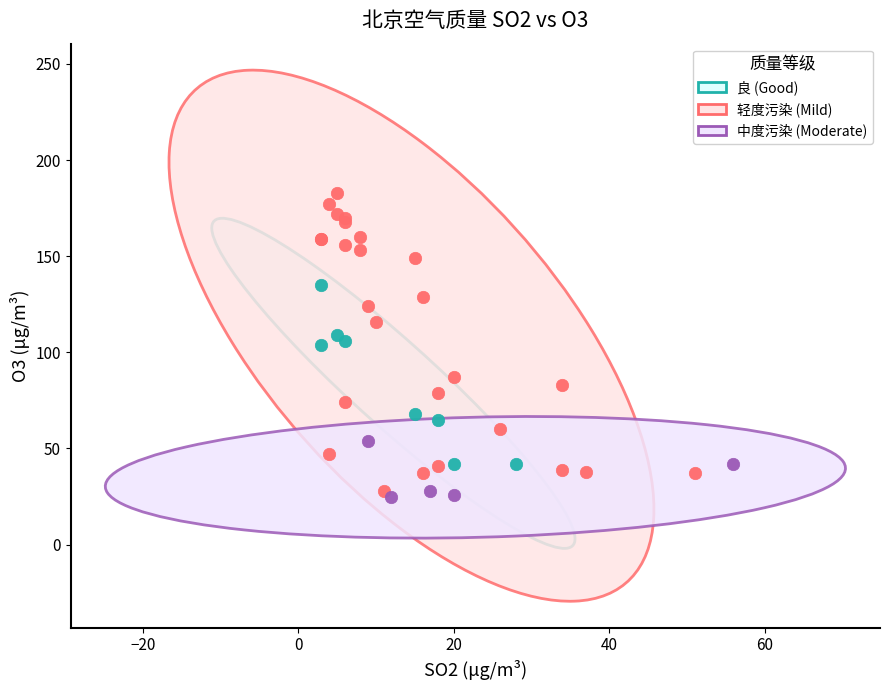

Which series has the largest Y range (max minus min)?

轻度污染 (Mild)